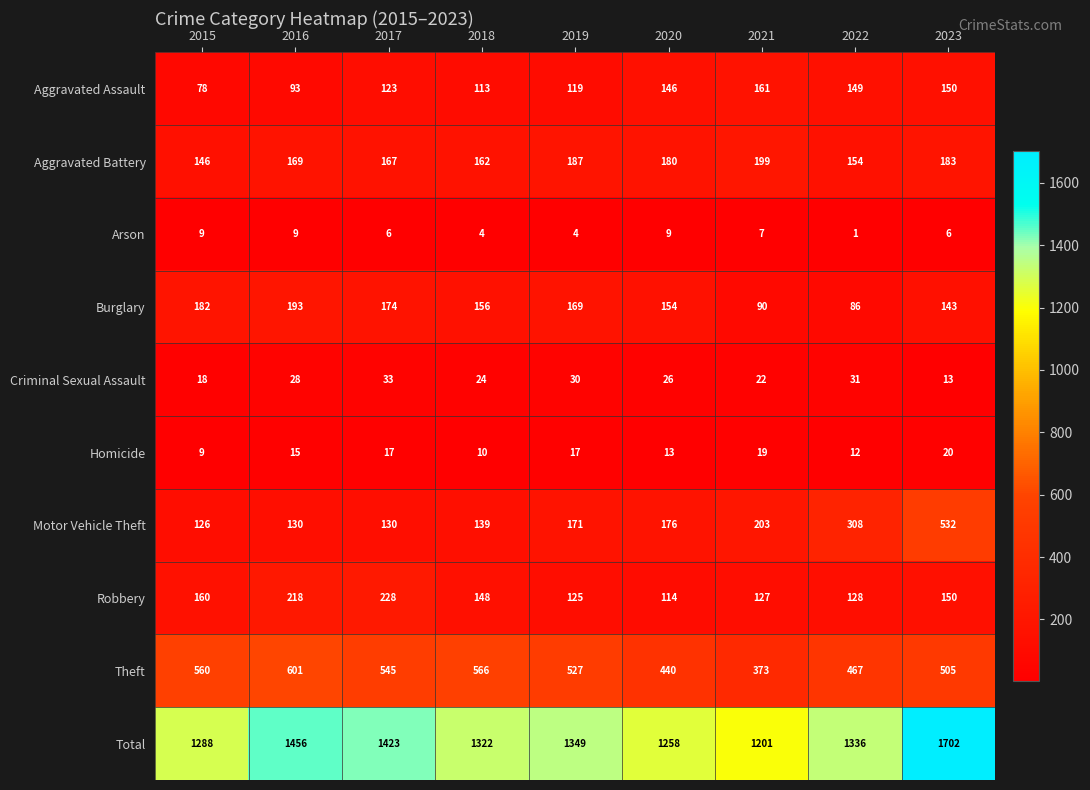

At which label does Homicide reach its minimum?

2015